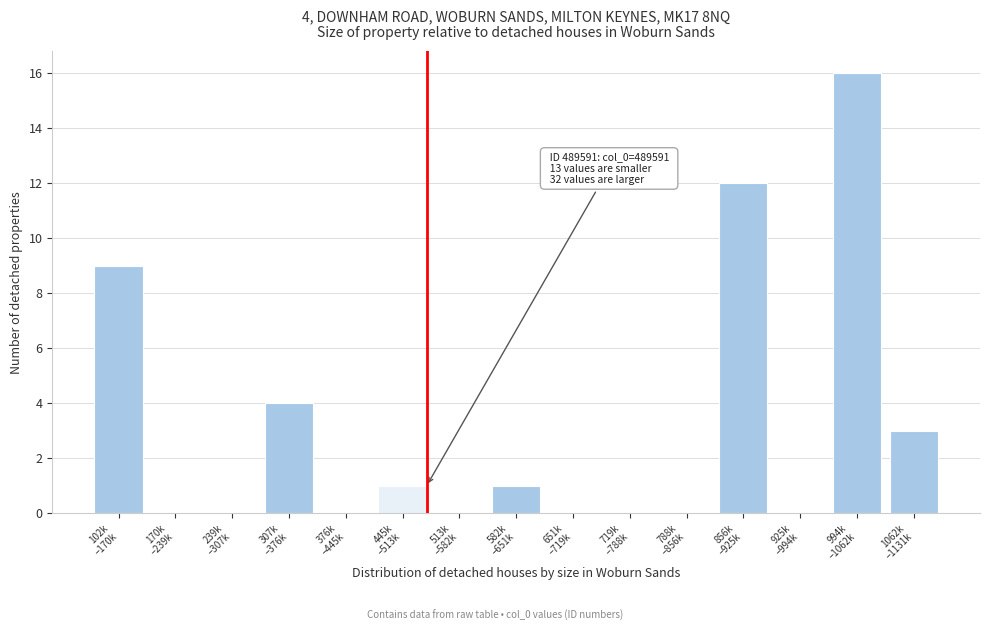

What is the sum of all values?

46